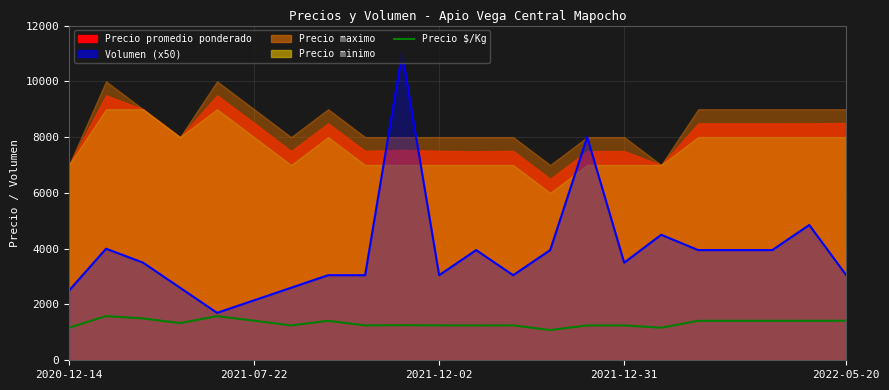

In Volumen (x50), how many points are lower than both neighbors (excluding endpoints)?

4